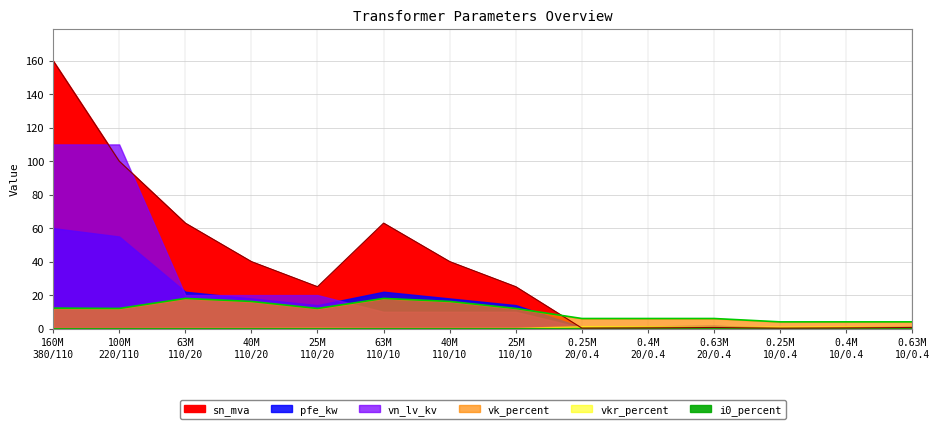

In i0_percent, how many points are lower than both neighbors (excluding endpoints)?

2